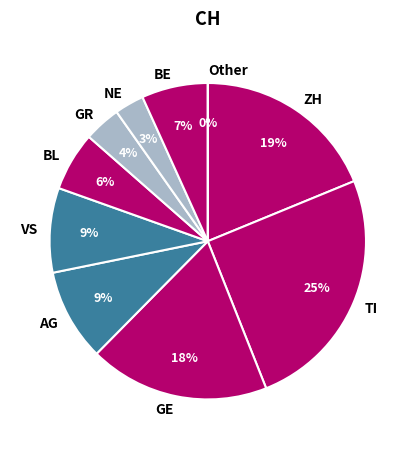

True or false: BL accounts for 1% of the total.

False